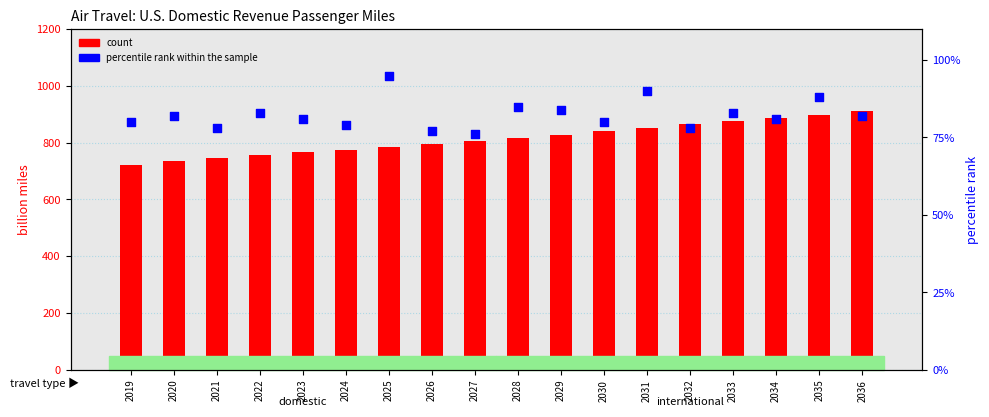

Which series contains the highest Y value?

count